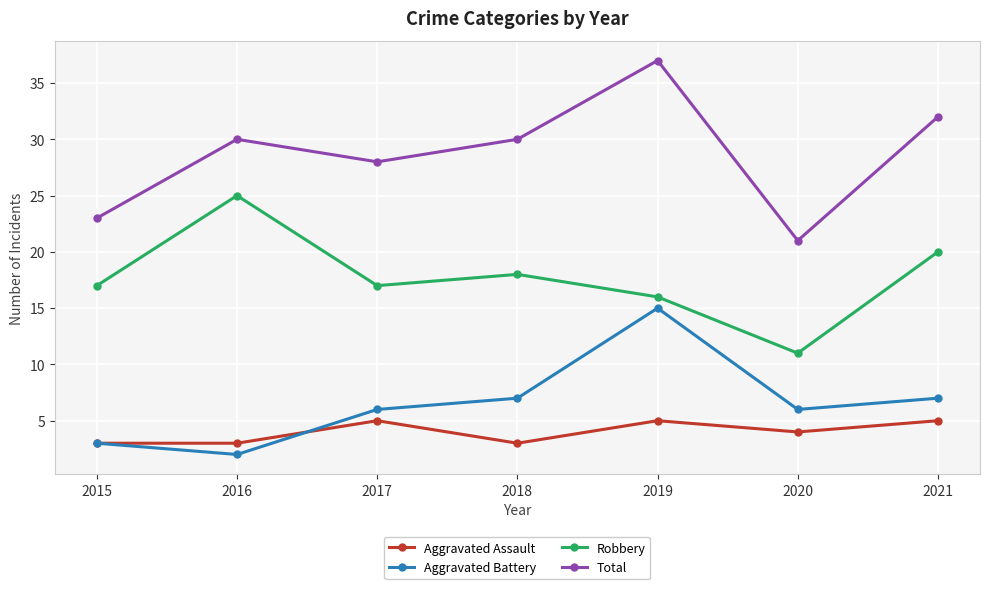

Which series has the largest range (max minus min)?

Total